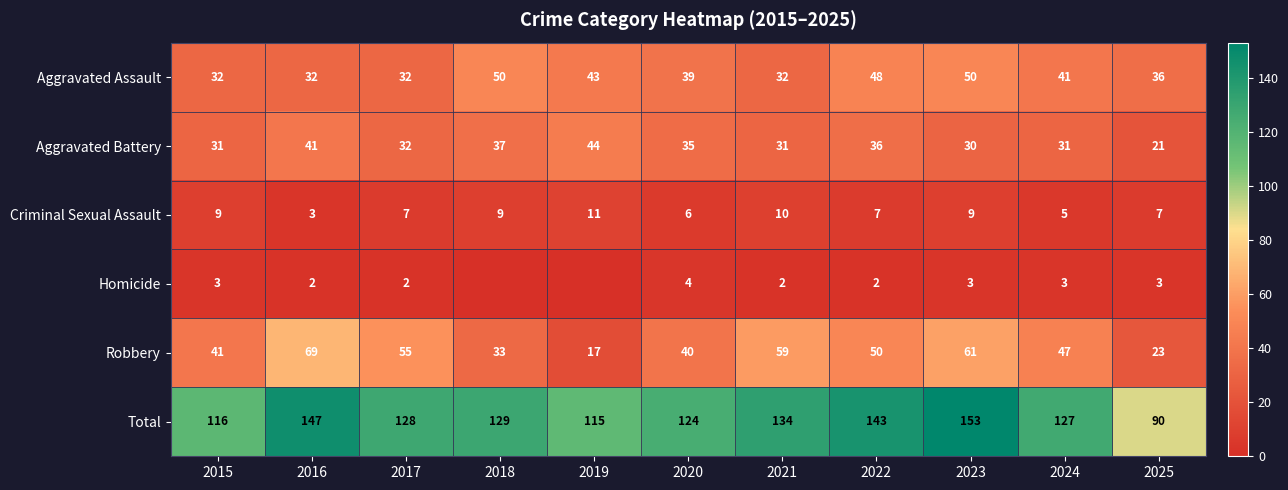

Which label corresponds to the smallest value in the chart?

2018